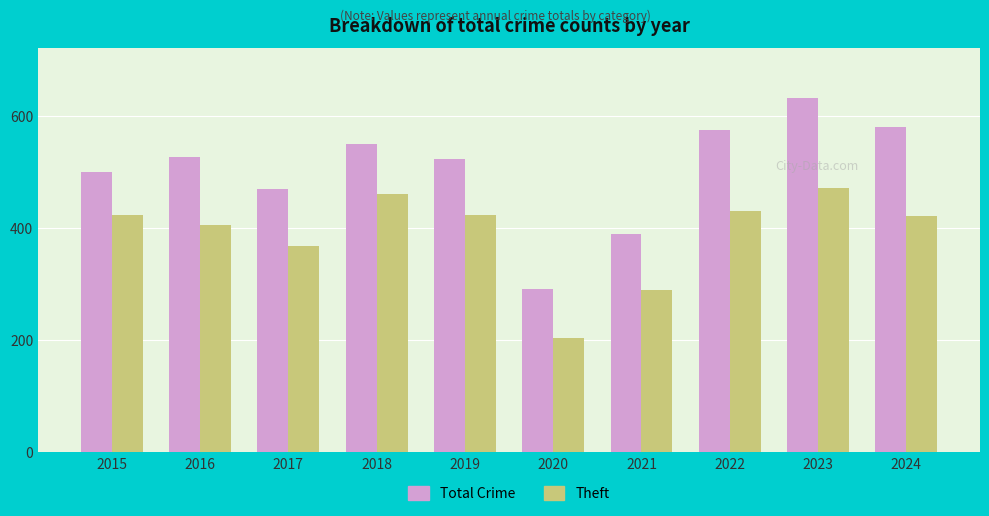

What is the approximate value of Theft at 2024, to the nearest 10?

420